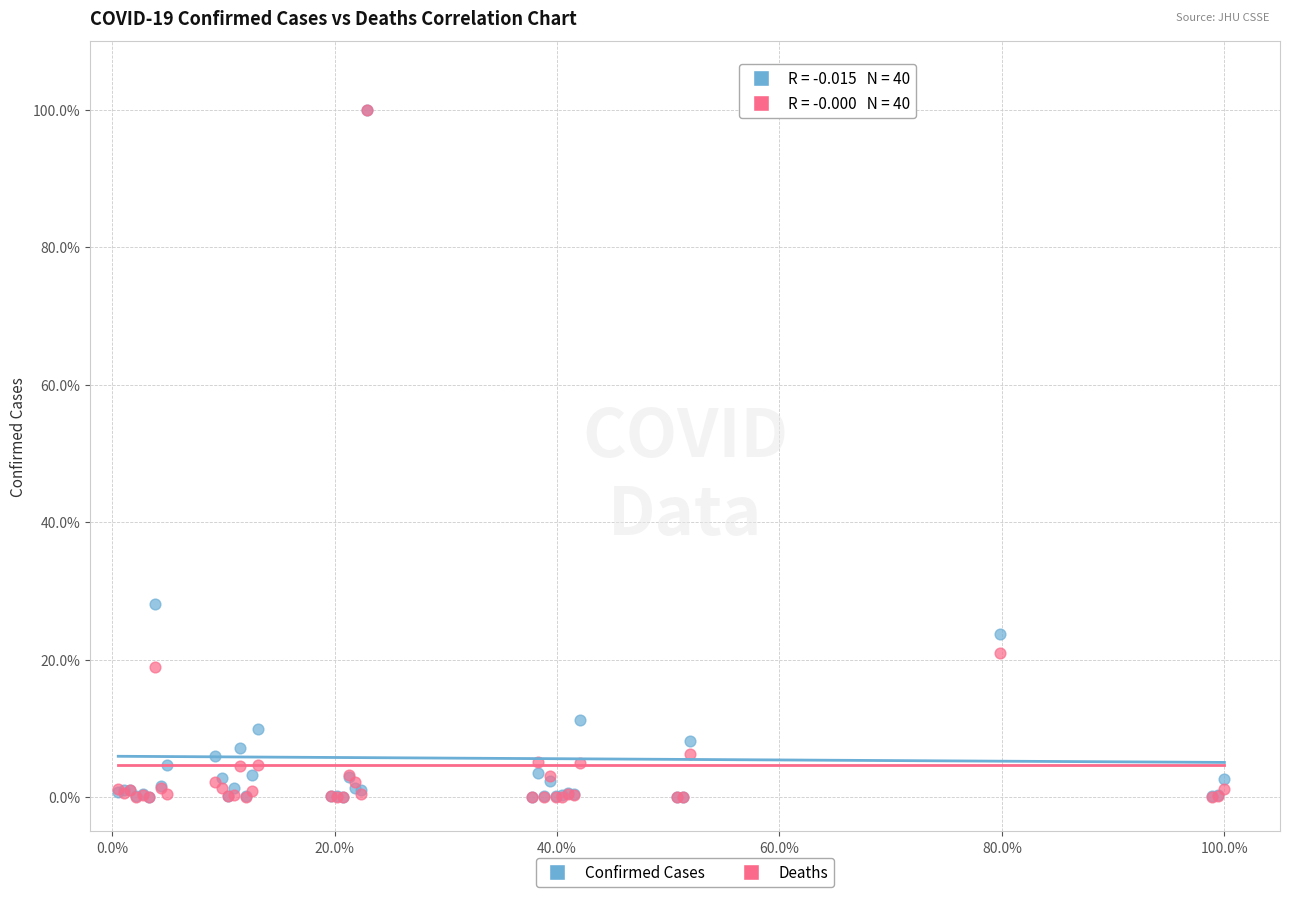

What are all the series names shown in the legend?

Confirmed Cases, Deaths